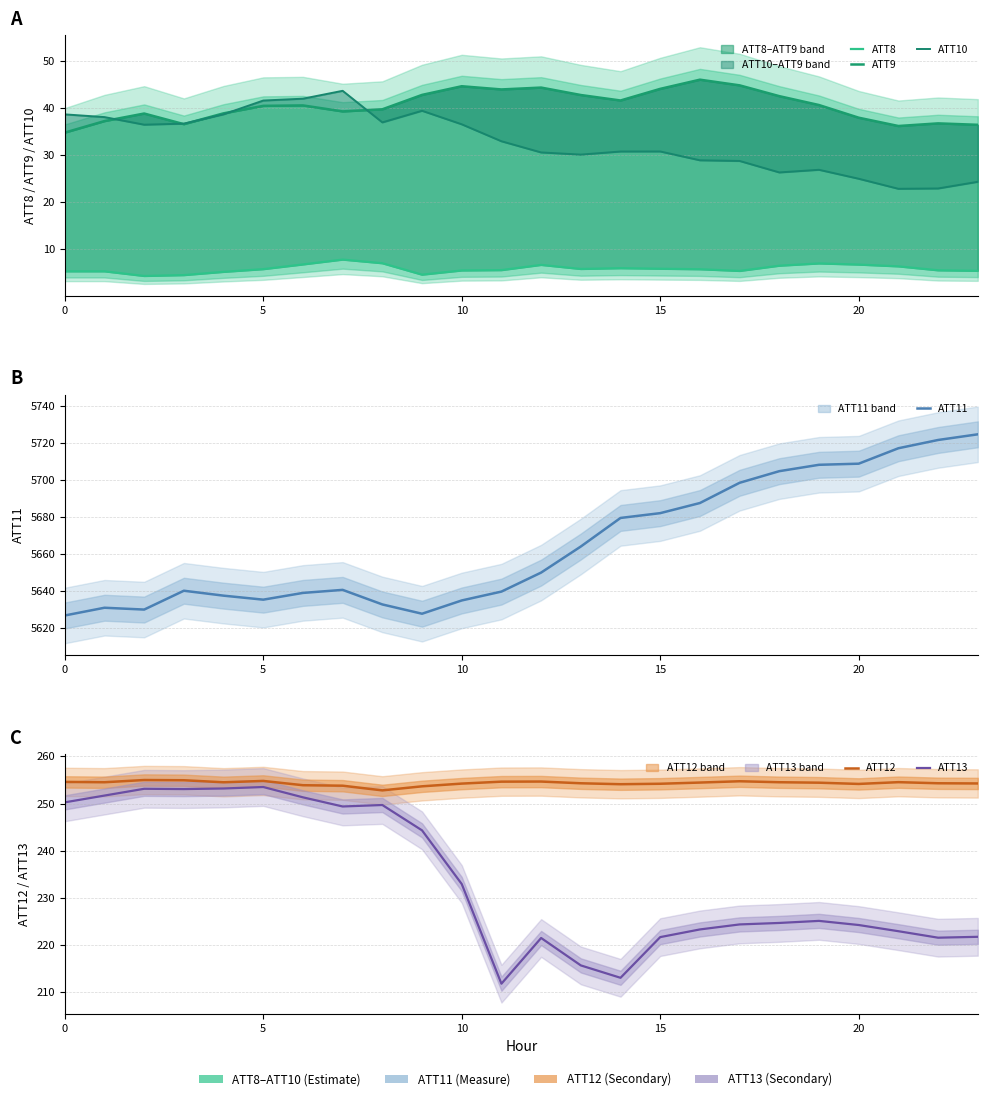

At 22, list the series in order from largest to smallest.

ATT11, ATT12, ATT13, ATT9, ATT10, ATT8